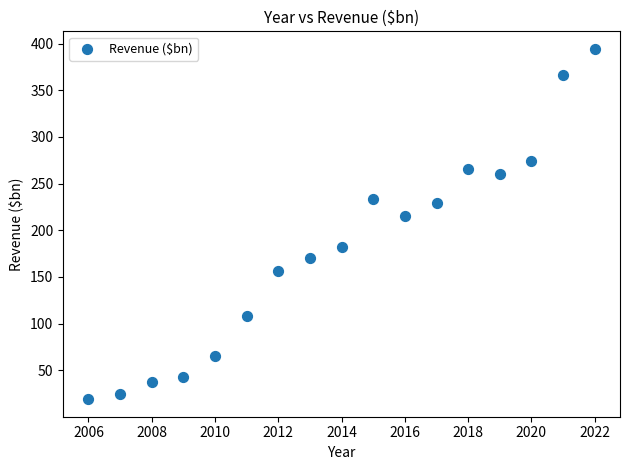

What Y value in the scatter plot is closest to 206?

215.4